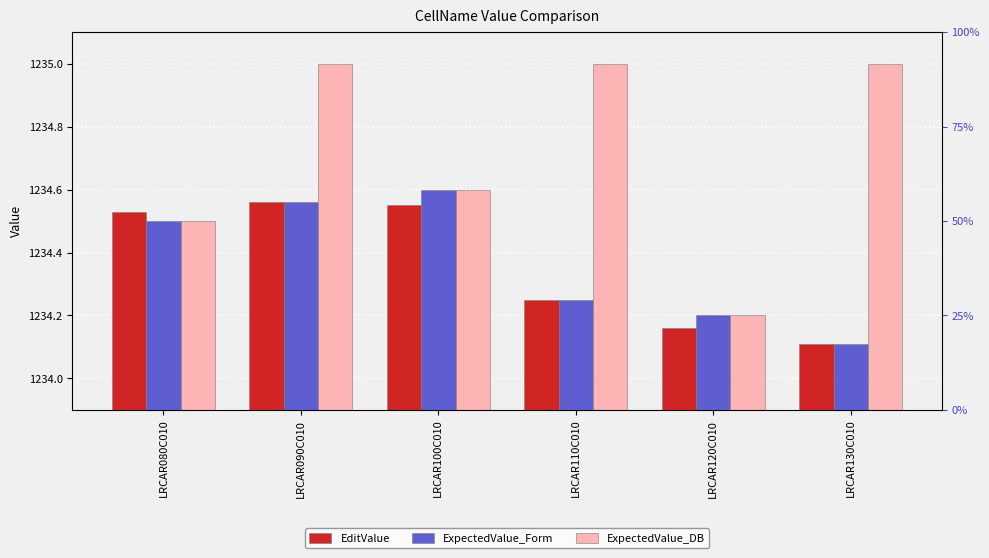

What is the value of the EditValue bar at the 1st from the left?

1234.5